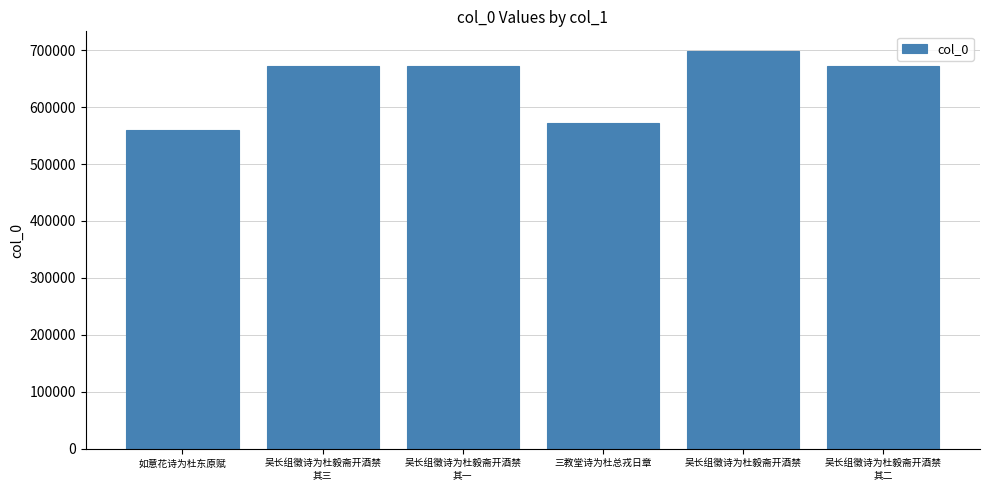

True or false: the data shows 671512 at 吴长组徵诗为杜毅斋开酒禁
其三.

True